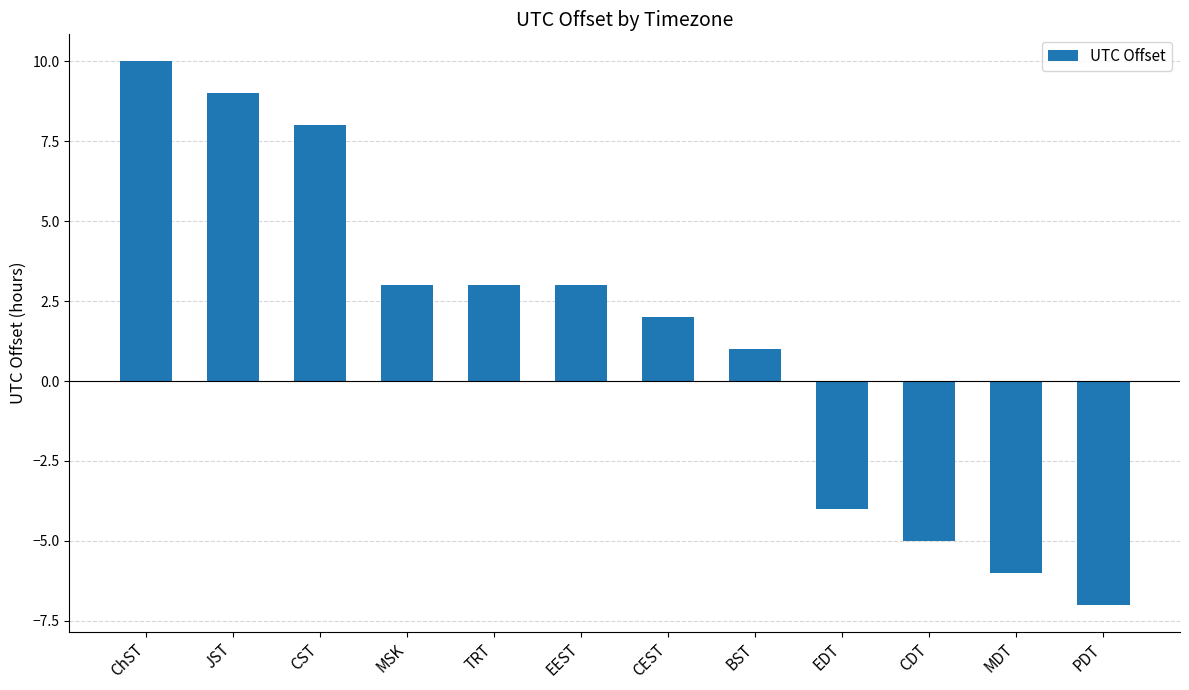

What is the label of the 4th bar from the left?

MSK